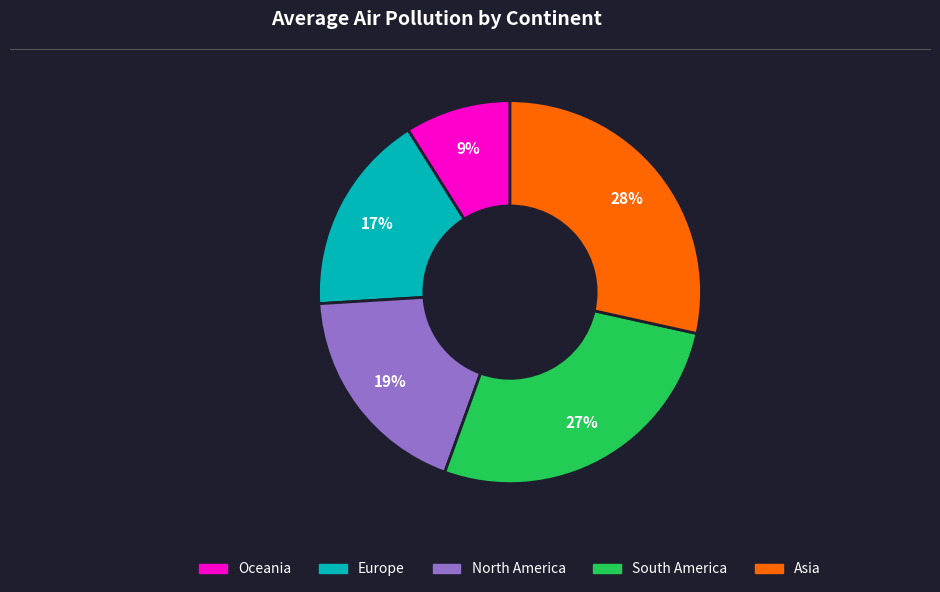

To the nearest percent, what is the difference between the Europe and South America slice percentages?

10%